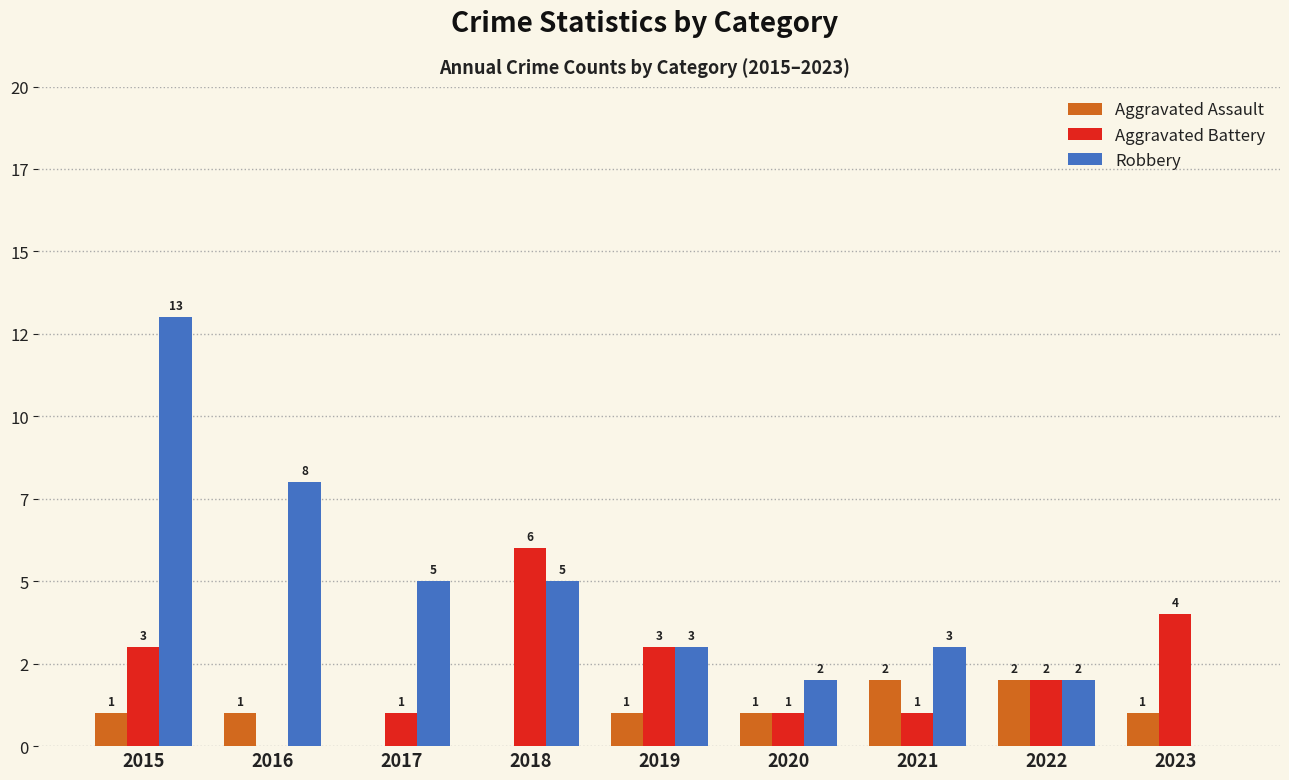

The value of Aggravated Battery at 2017 is 2. True or false?

False